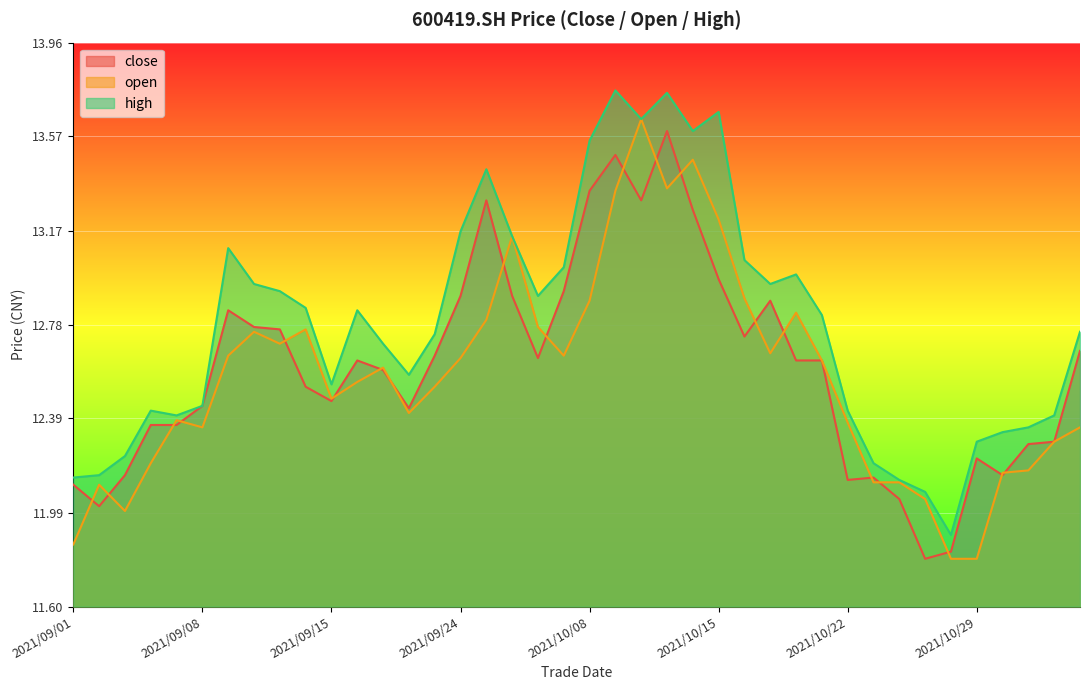

At which label does high first exceed 12?

2021/09/01